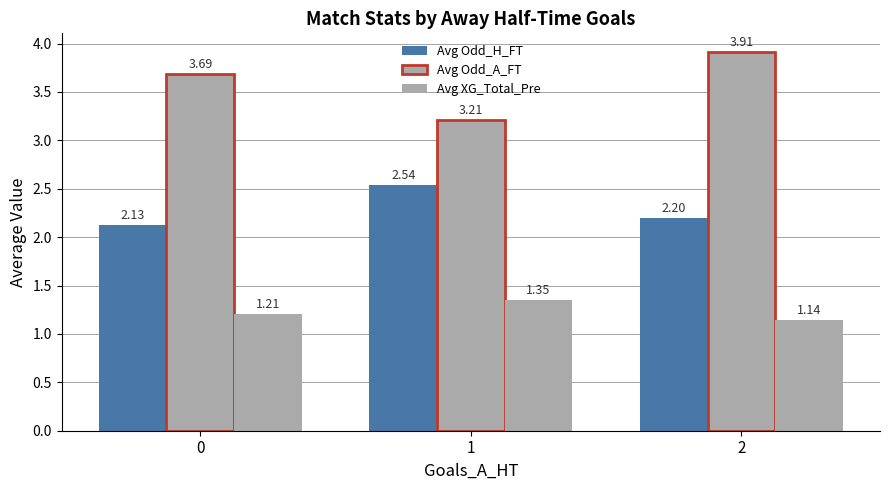

What is the spread (max minus min) of values at 0?

2.5